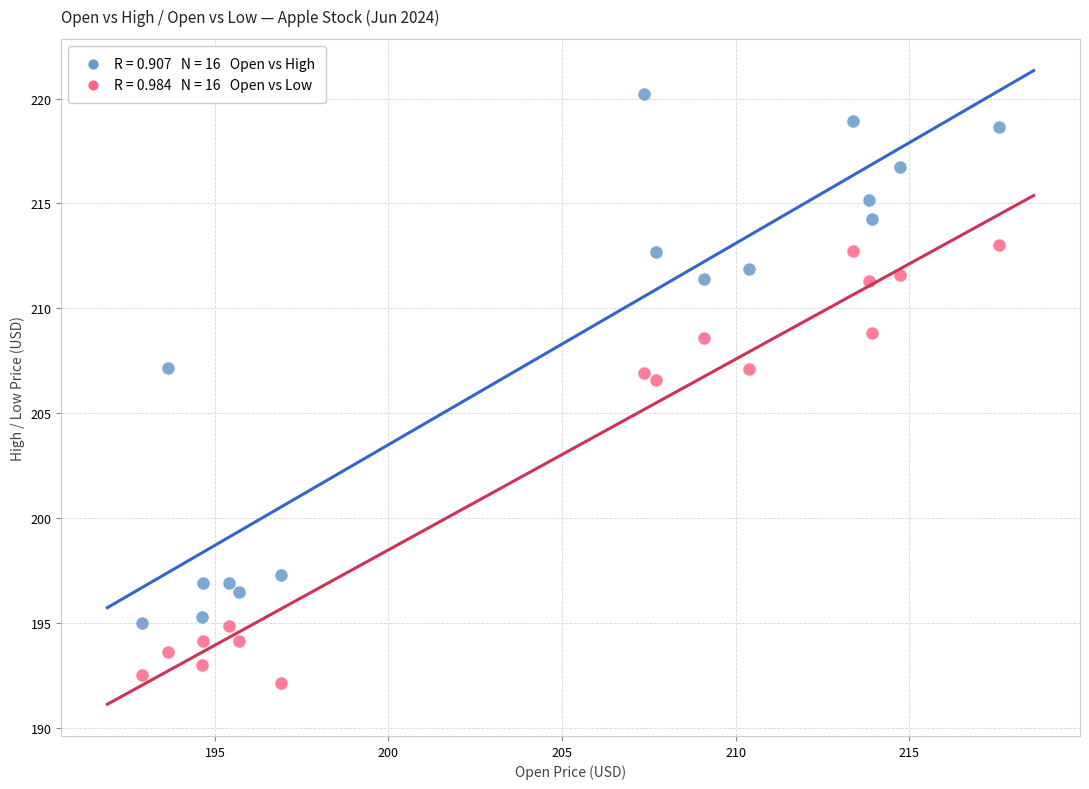

Across all data points, what is the range of Y values (max minus min)?

28.1